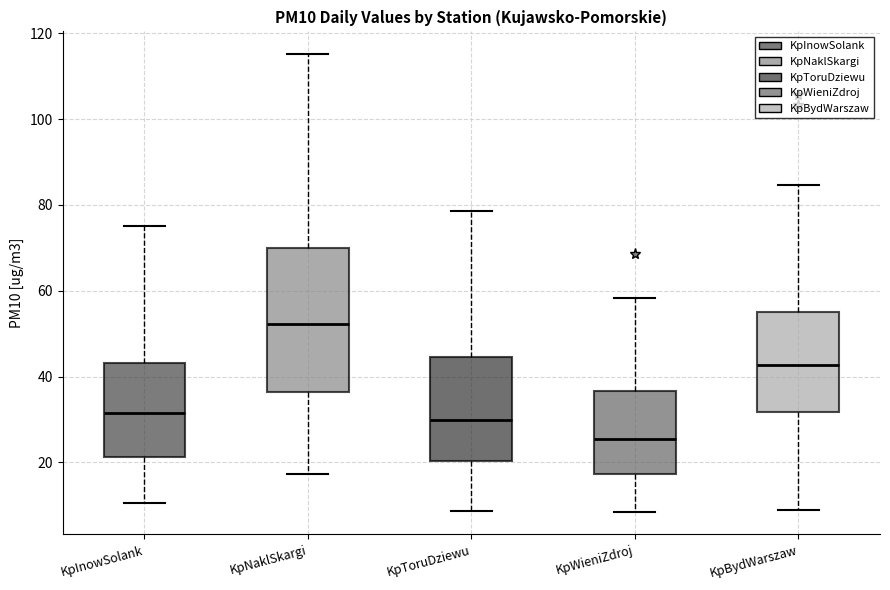

Reading left to right, read every box against the y-axis: the position of its median line, the range the box covers, and the ends of its whiskers. The values are not printed on the chart, so give them approximately, as read against the axis.

KpInowSolank: median 32, box 22 to 44, whiskers 10 to 76
KpNaklSkargi: median 52, box 36 to 70, whiskers 18 to 116
KpToruDziewu: median 30, box 20 to 44, whiskers 8 to 78
KpWieniZdroj: median 26, box 18 to 36, whiskers 8 to 58
KpBydWarszaw: median 42, box 32 to 56, whiskers 8 to 84